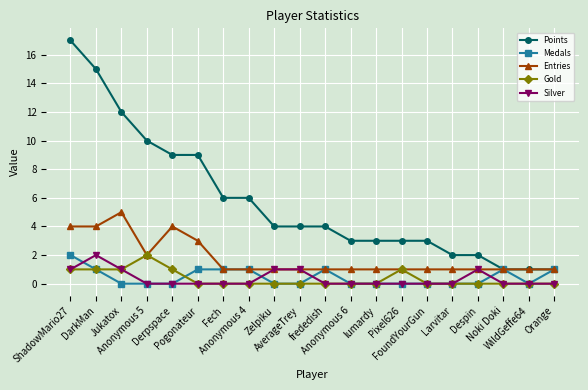

What is the label of the 19th point from the left?

WildGeffe64